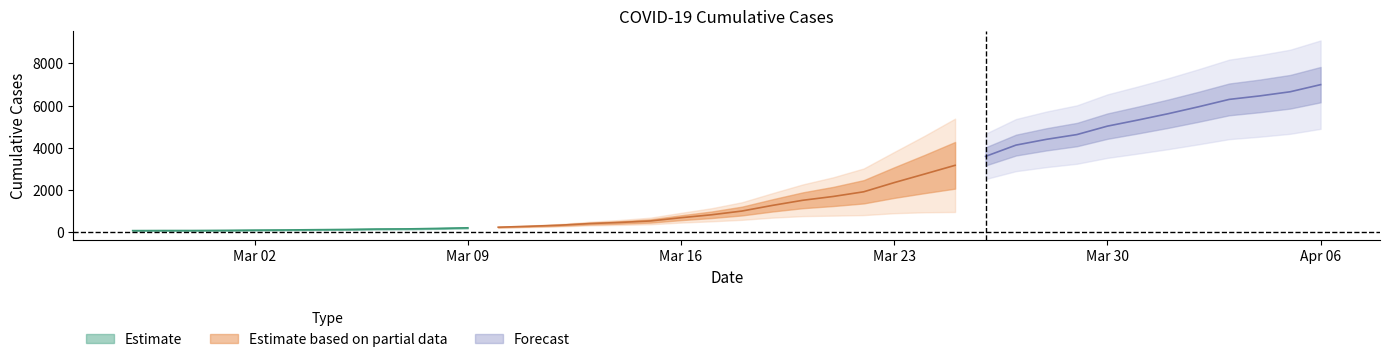

What is the label of the 39th point from the left?

2020-04-05